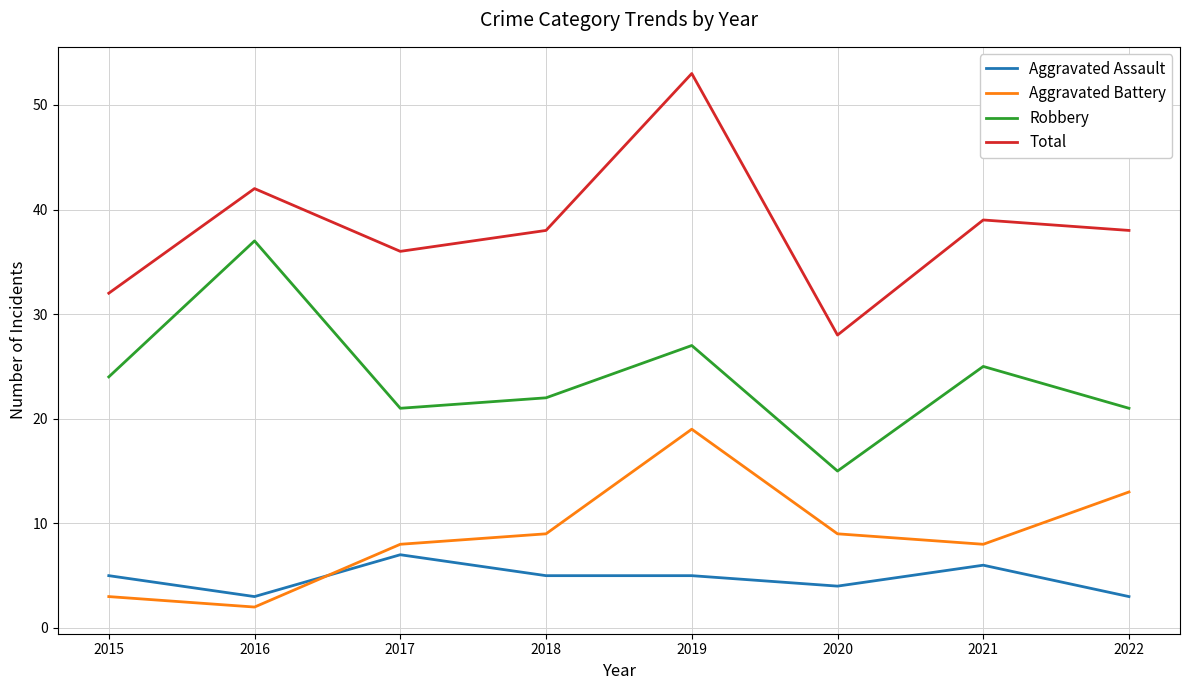

How many values in the Aggravated Battery series are below 9?

4